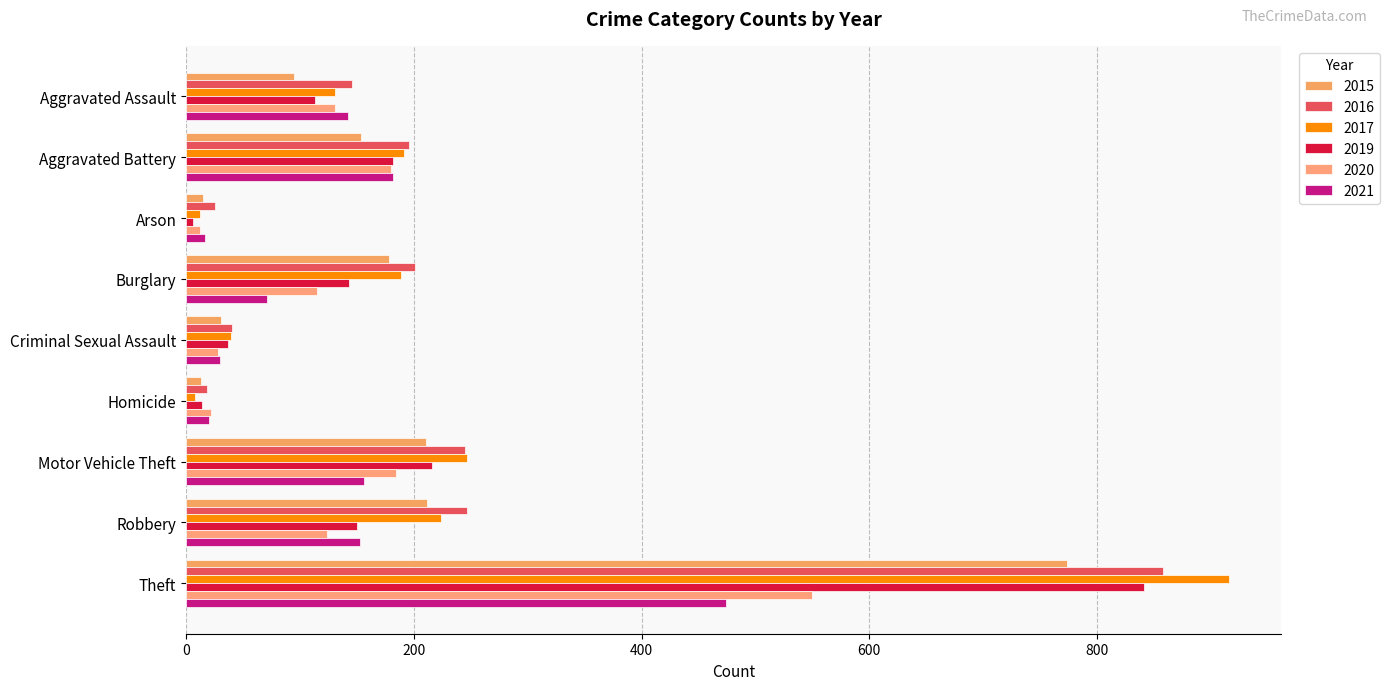

What are all the series names shown in the legend?

2015, 2016, 2017, 2019, 2020, 2021